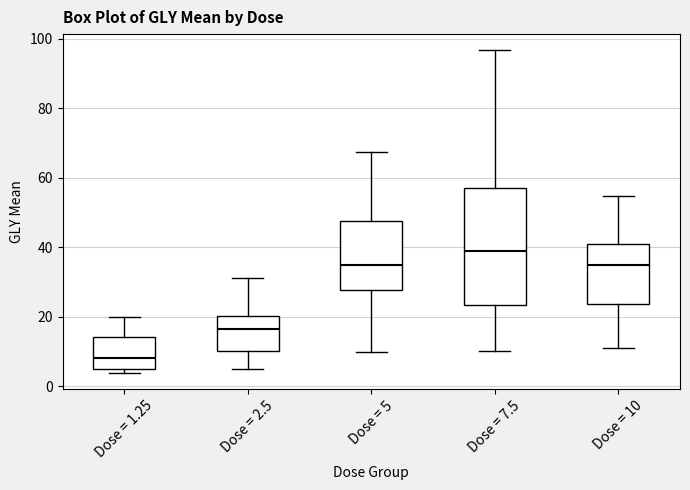

Which box is the tallest, from its lower edge to its upper edge?

Dose = 7.5